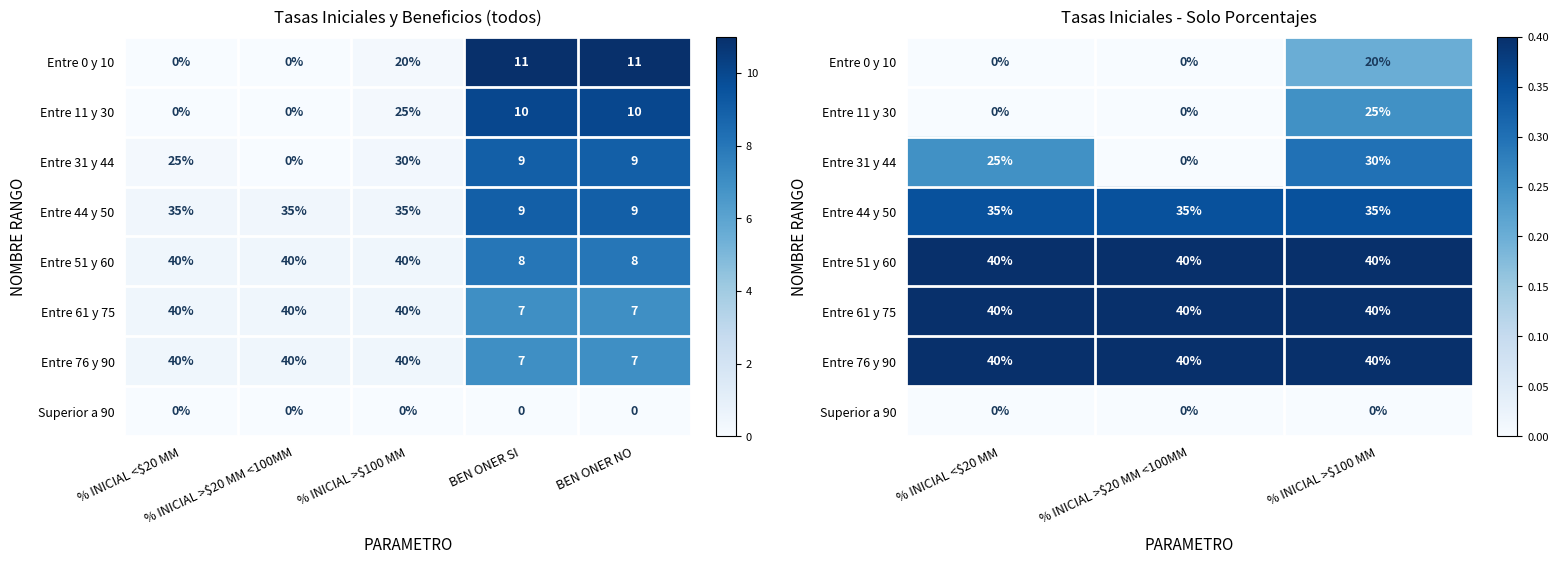

How many Entre 31 y 44 values are between 0 and 1?

3